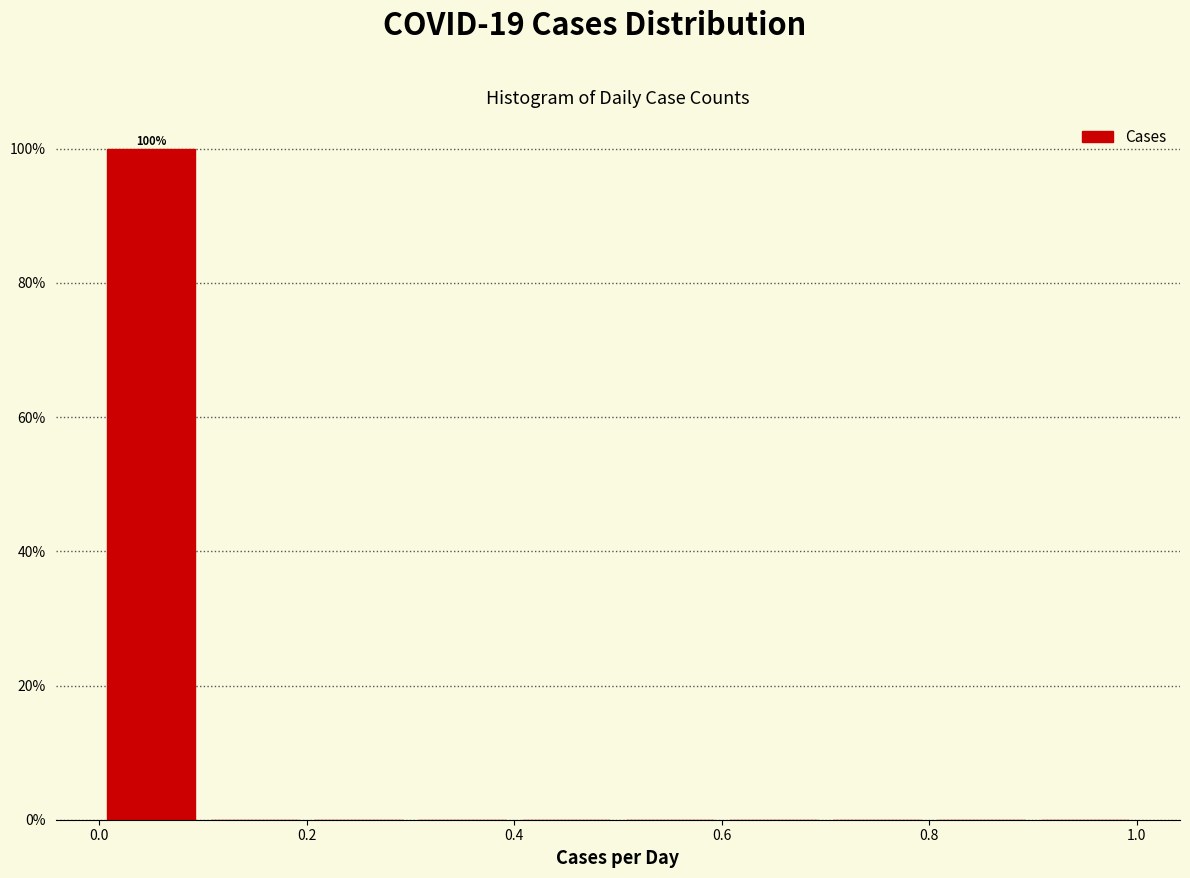

Over which range of the x-axis is the bar tallest?

0.0 to 0.1